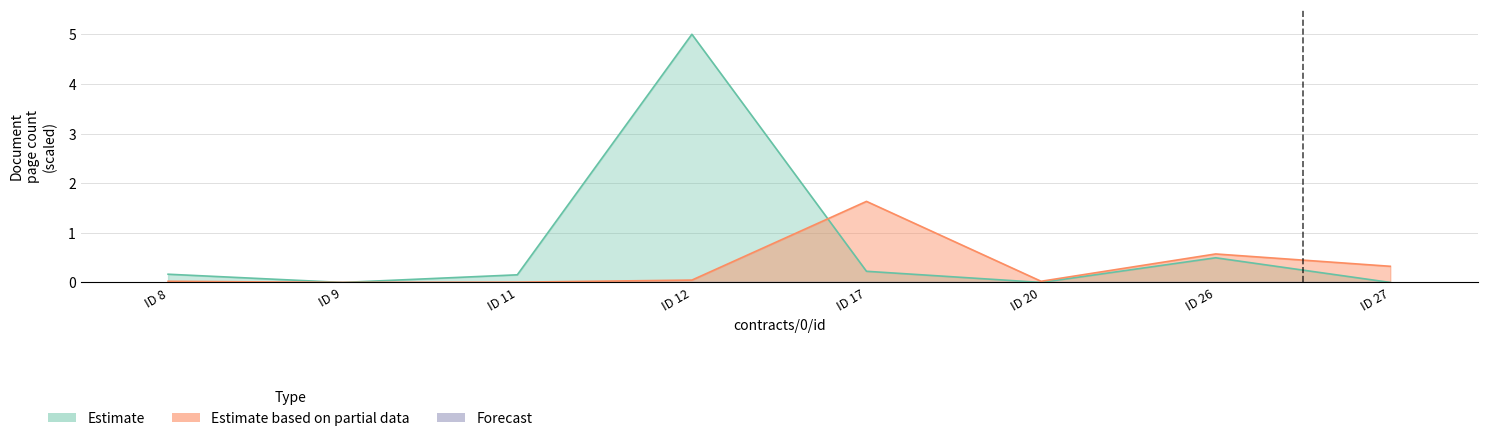

At which category is the sum across all series the highest?

ID 12